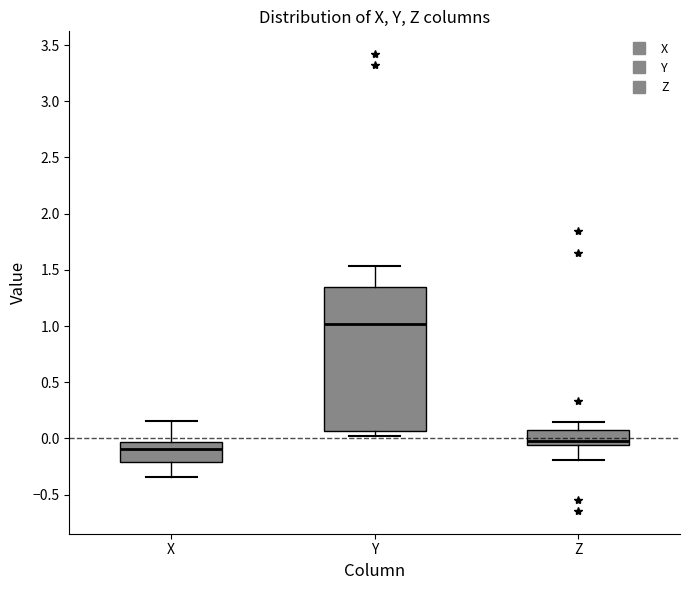

Which box has the lowest median line?

X